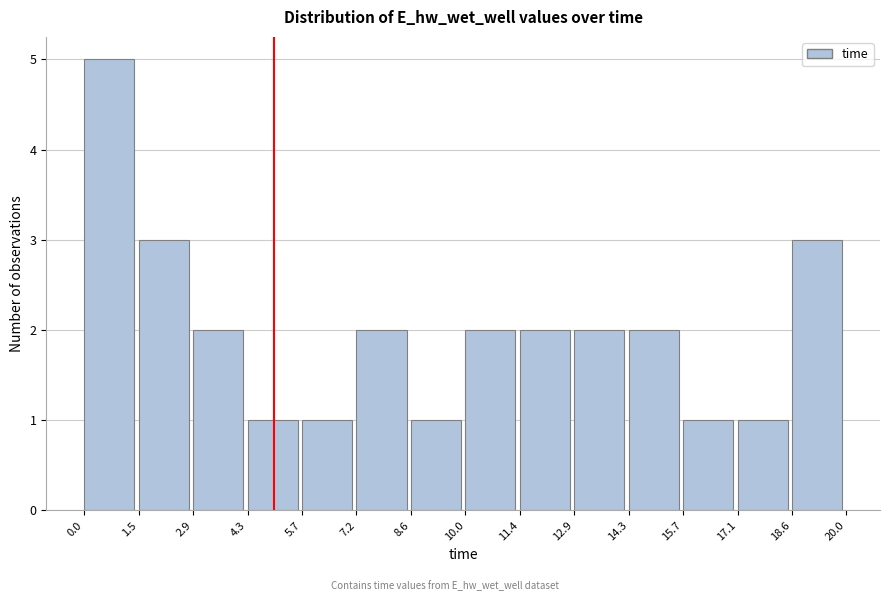

What is the height of the bar covering 4.3 to 5.7 on the x-axis? The values are not printed on the chart, so give them approximately, as read against the axis.

1